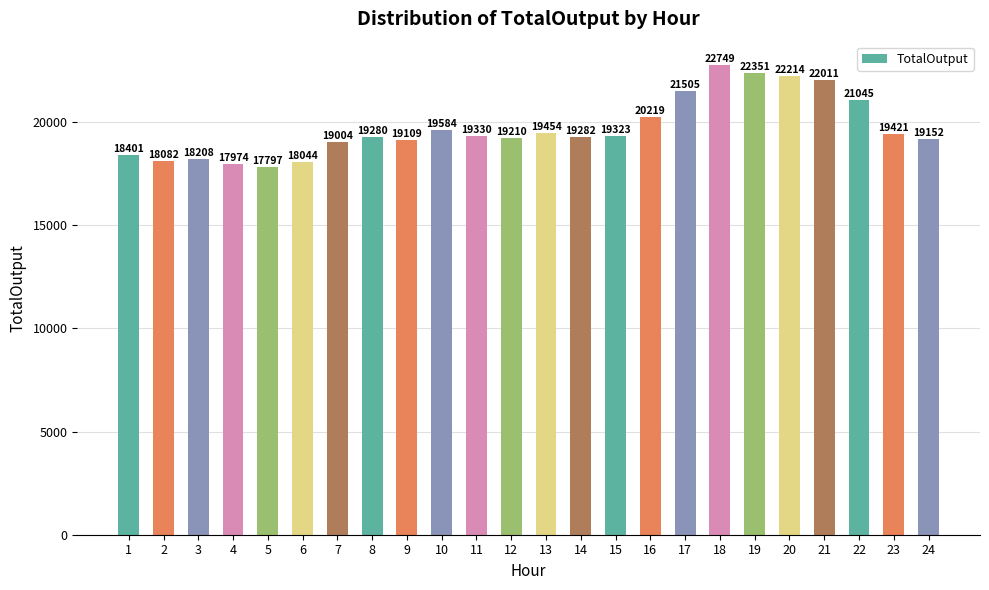

What is the difference between the maximum and minimum values?

4952